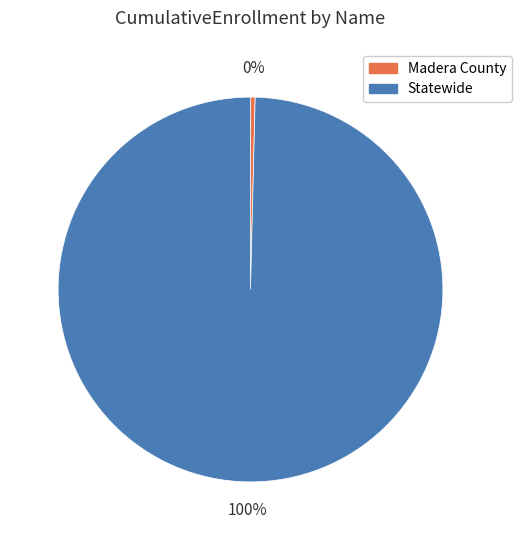

What is the ratio of the value at Statewide to the value at Madera County?

255.1